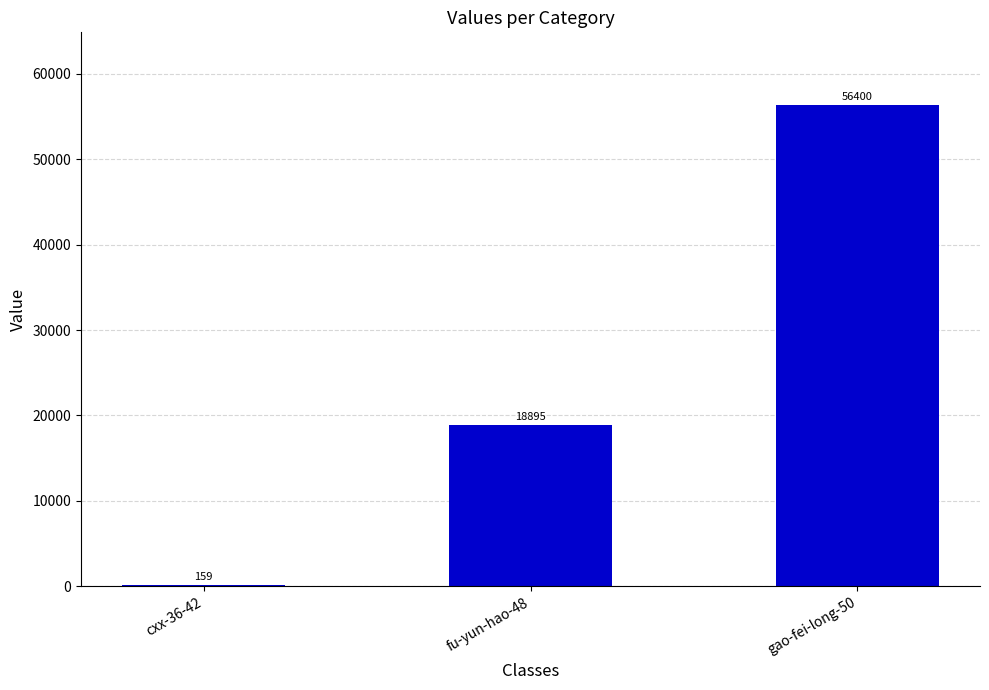

How many series are shown in this chart?

1